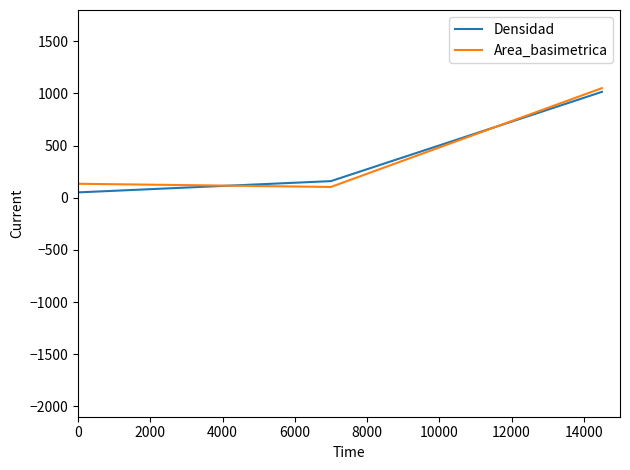

Does the chart have visible grid lines?

No